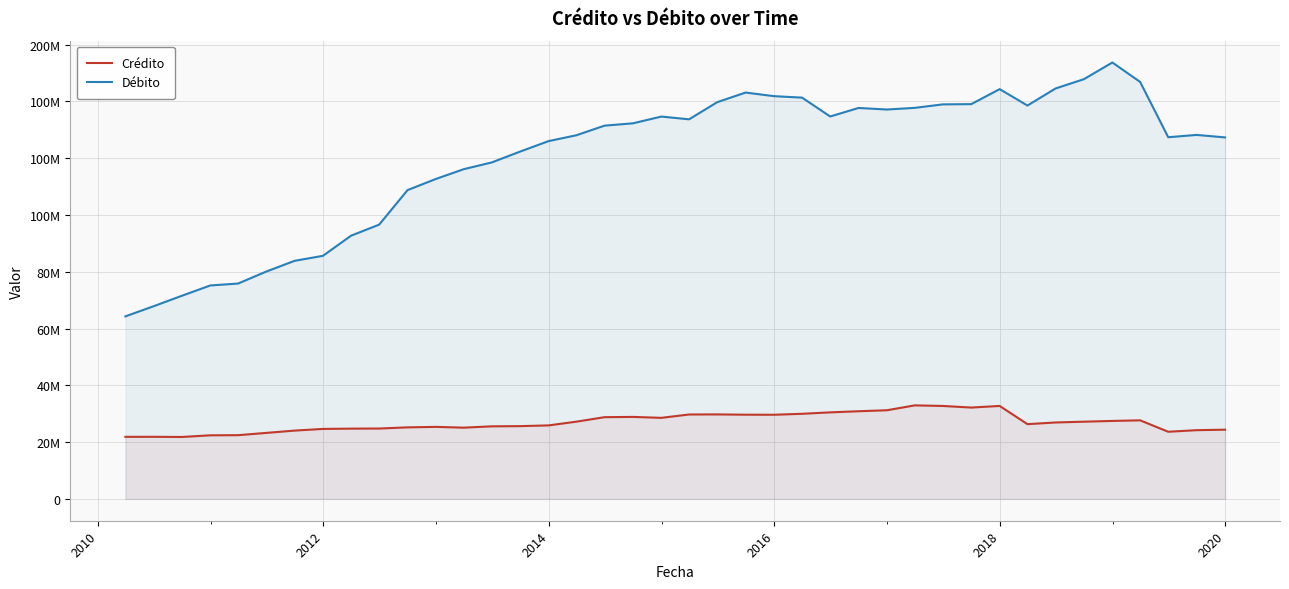

Rank the series by their average value, from highest to lowest.

Débito, Crédito